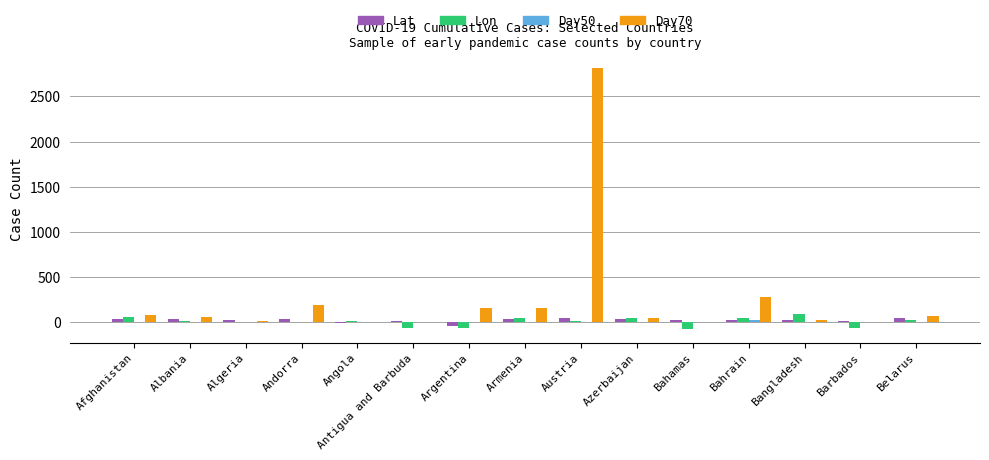

How many series are shown in this chart?

4